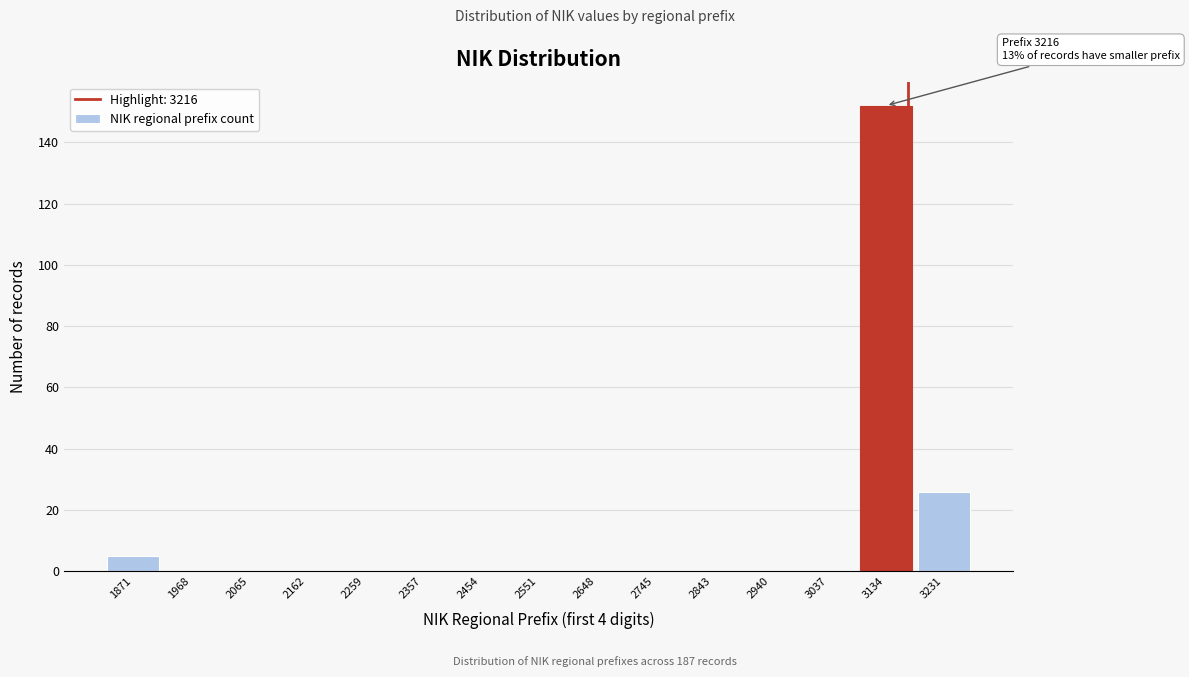

Reading left to right, list all the values displayed in this chart.

1871=5	1968=0	2065=0	2162=0	2259=0	2357=0	2454=0	2551=0	2648=0	2745=0	2843=0	2940=0	3037=0	3134=152	3231=26